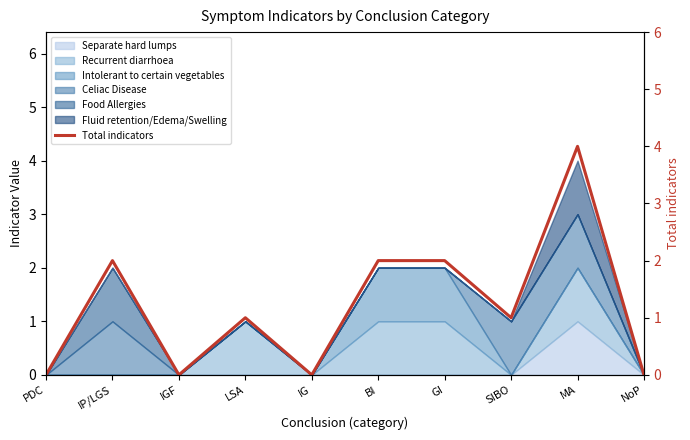

Which category has the highest value across all series?

MA